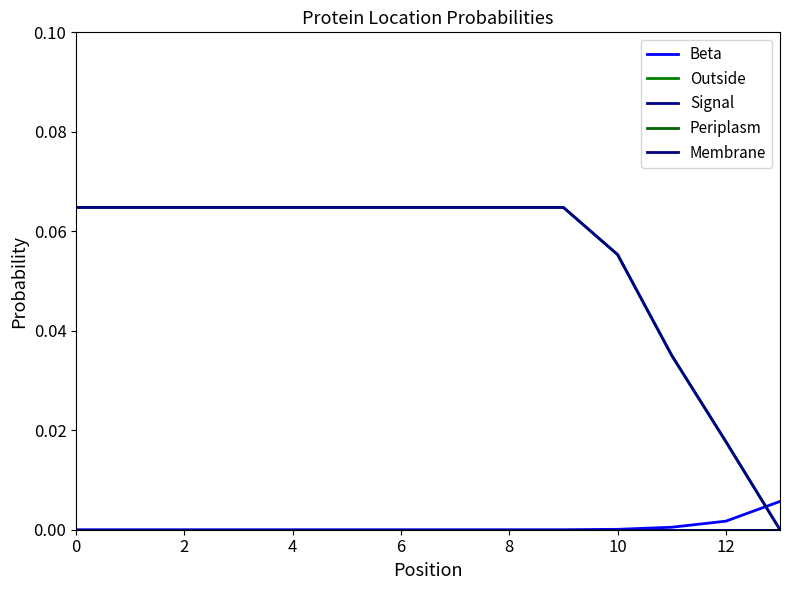

Does the chart display data point markers on the line(s)?

No